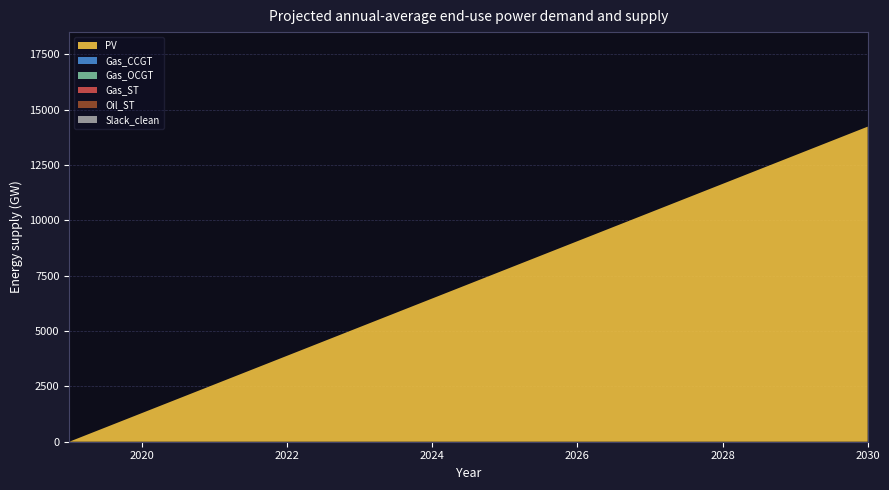

True or false: Gas_CCGT and PV cross at least once.

False